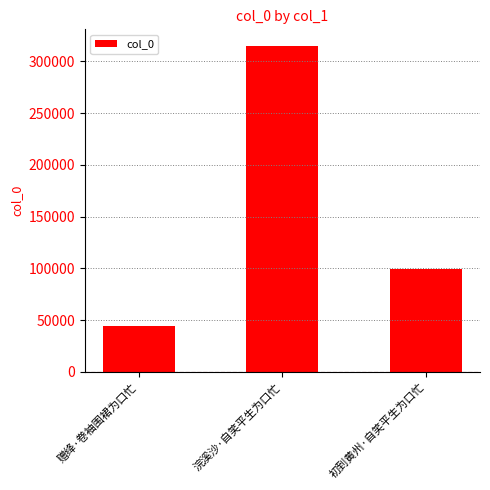

The value at 浣溪沙·自笑平生为口忙 is 315100. True or false?

True